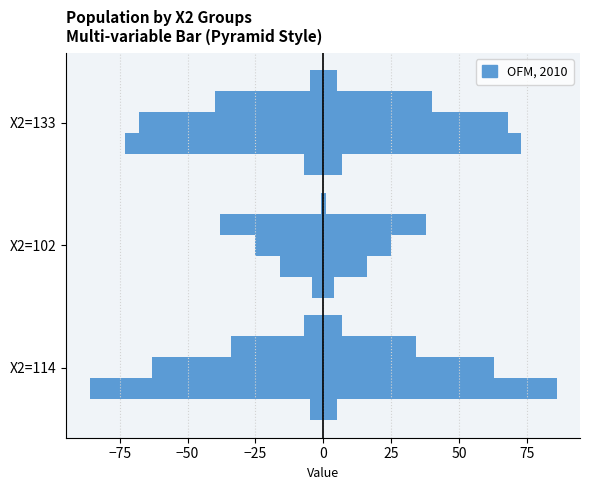

What is the approximate value of Right (positive) at X2=133?

7